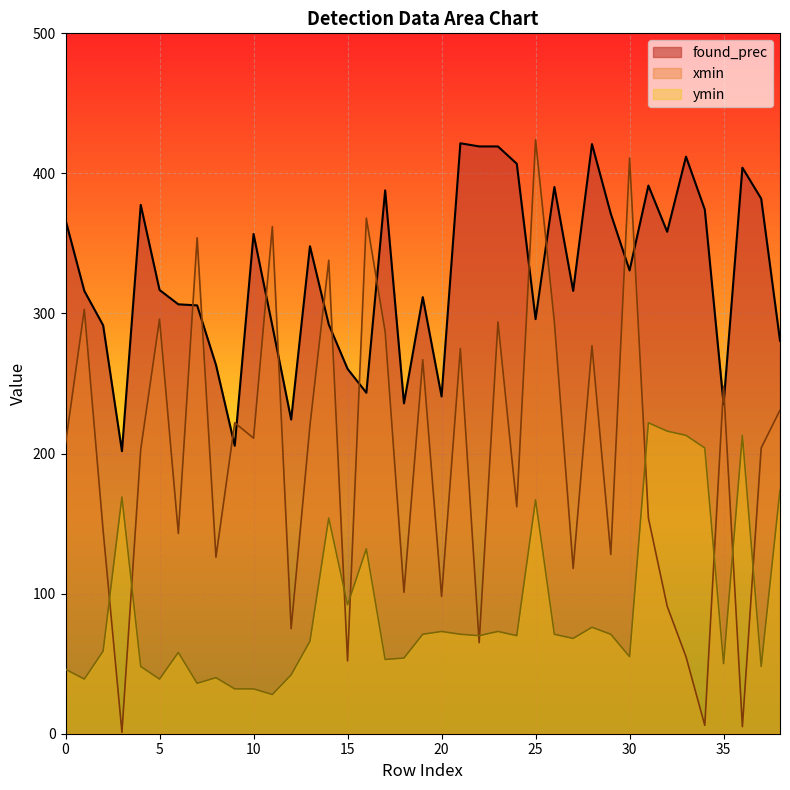

What is the minimum value for found_prec?

201.7